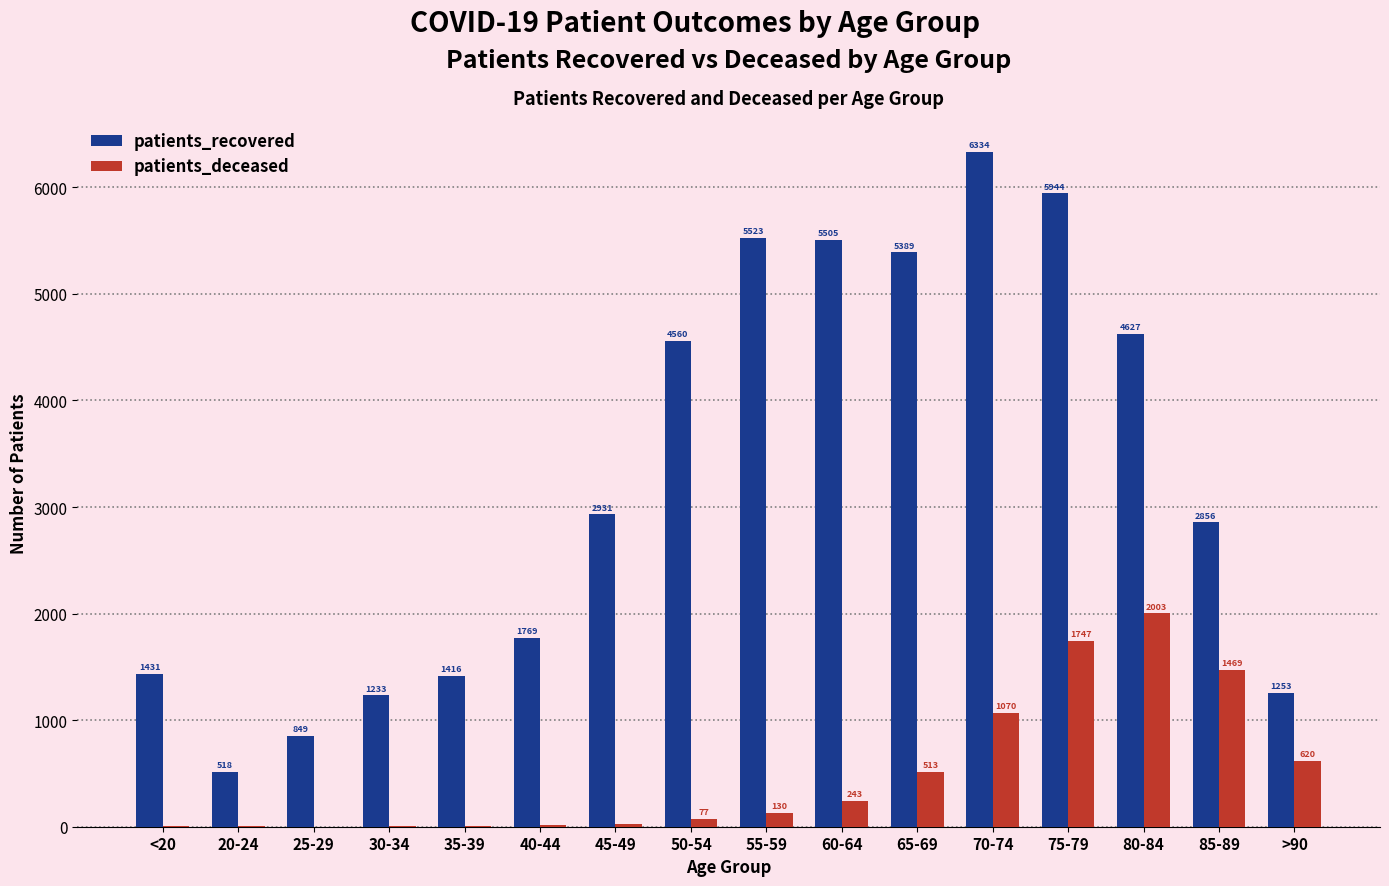

What is the highest value of the patients_recovered series?

6334